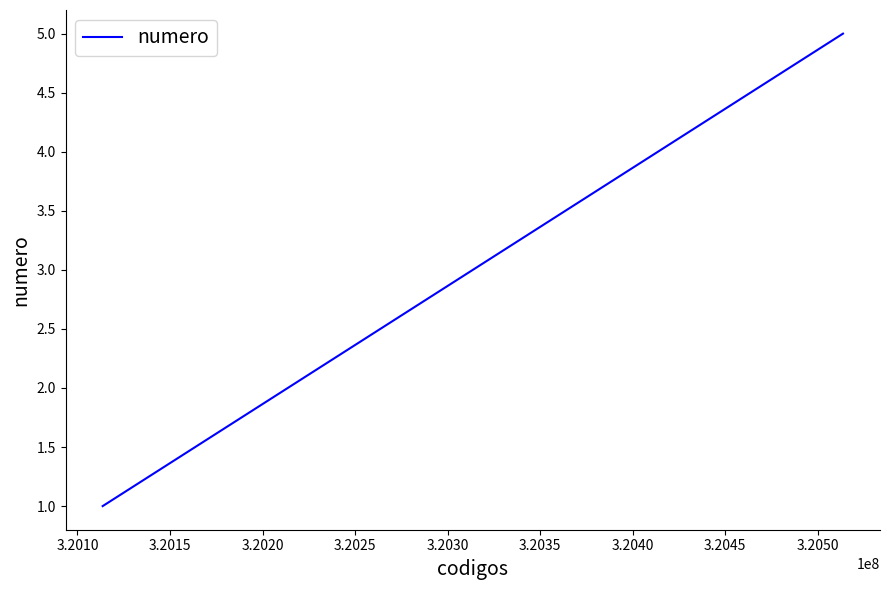

What is the average value?

3